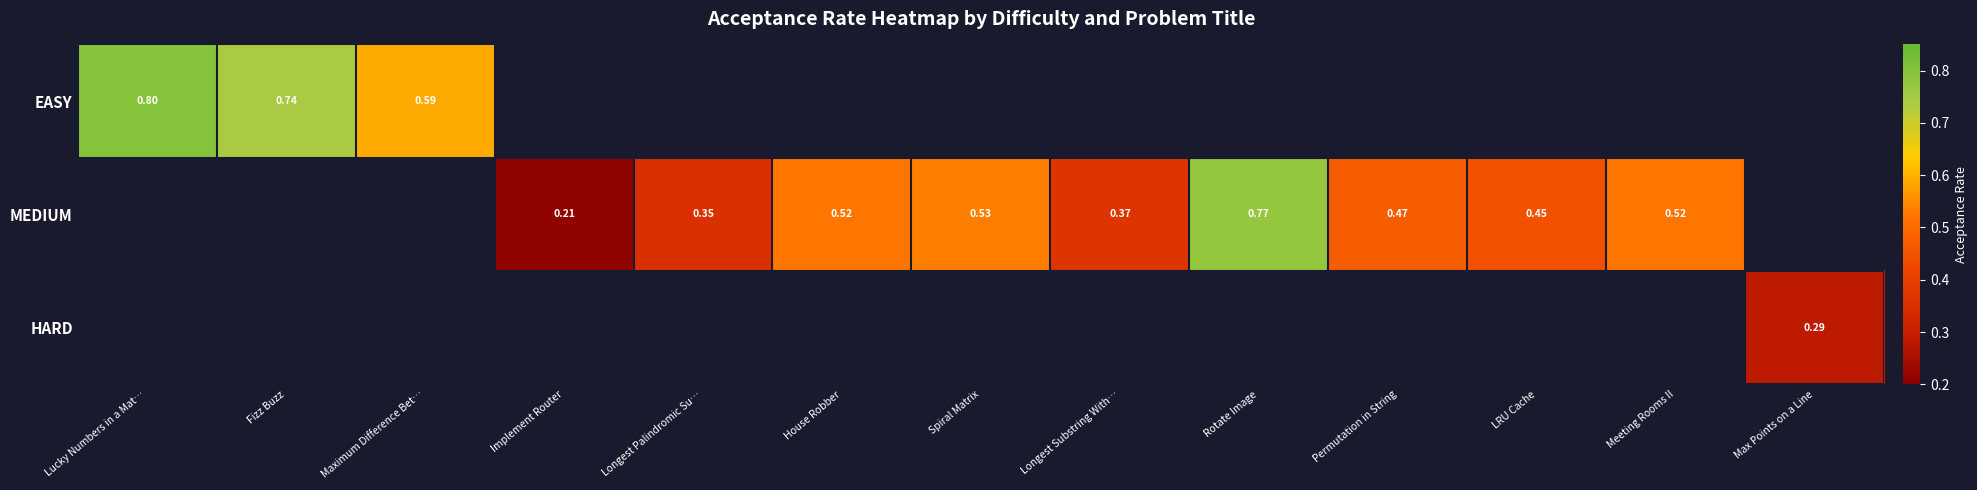

How many categories are shown in the chart?

13